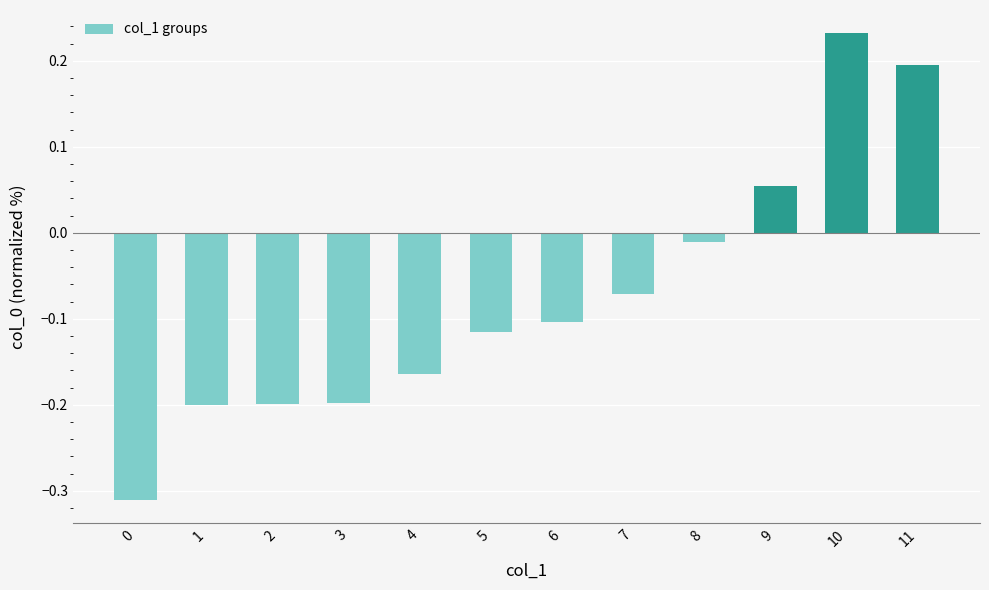

The chart shows a value of -0.4 at 0. True or false?

False